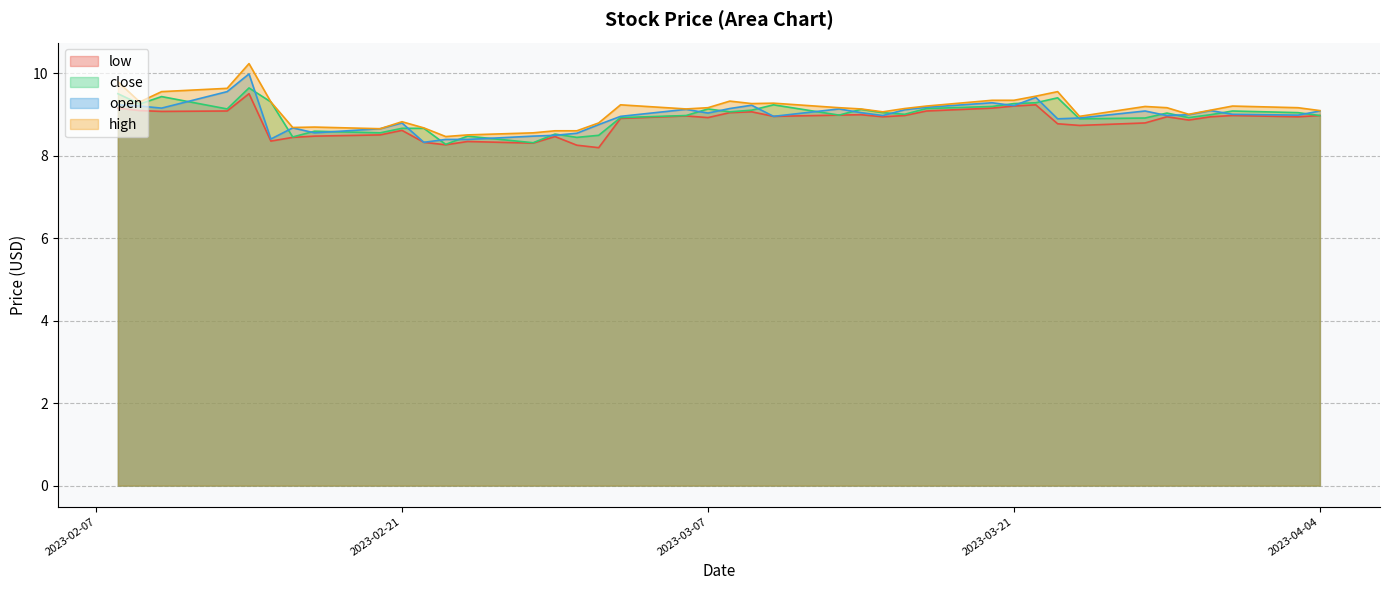

At 2023-04-04, list the series in order from largest to smallest.

high, open, low, close